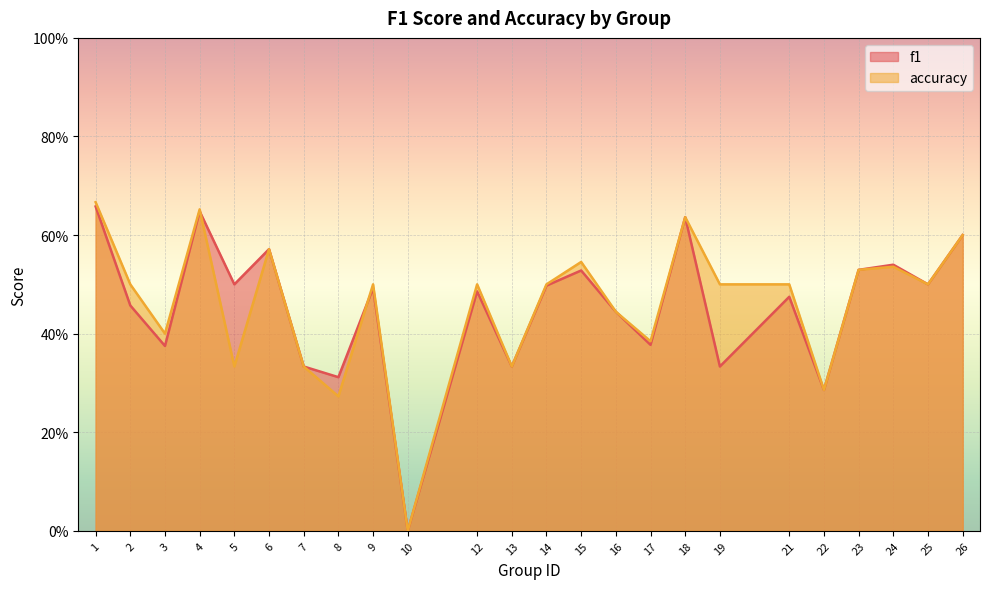

Where is f1 nearest to the value 0?

10